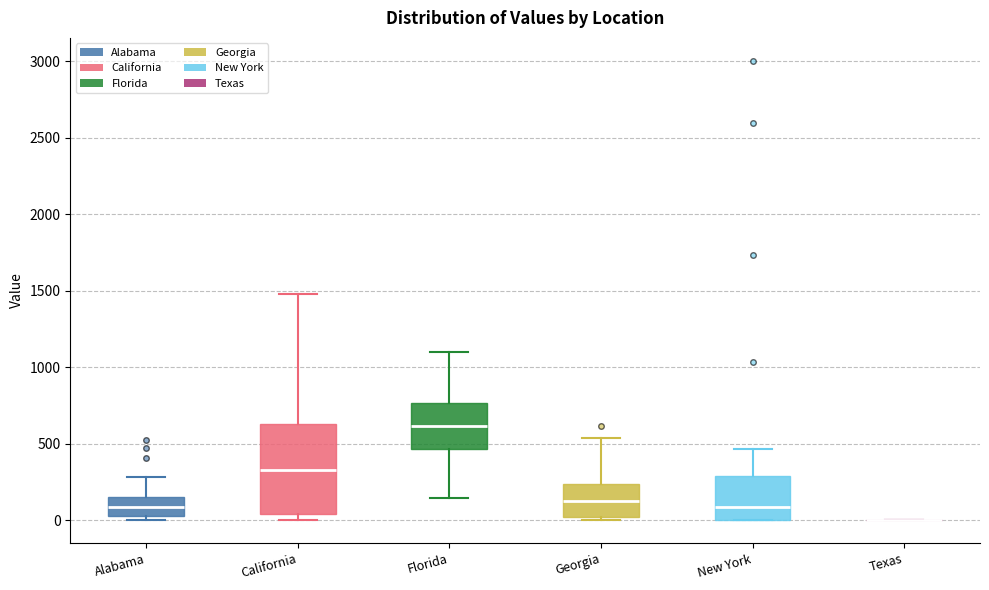

Reading left to right, read every box against the y-axis: the position of its median line, the range the box covers, and the ends of its whiskers. The values are not printed on the chart, so give them approximately, as read against the axis.

Alabama: median 100, box 0 to 150, whiskers 0 (just below the box's lower edge) to 300
California: median 350, box 50 to 650, whiskers 0 to 1500
Florida: median 600, box 450 to 750, whiskers 150 to 1100
Georgia: median 150, box 0 to 250, whiskers 0 (just below the box's lower edge) to 550
New York: median 100, box 0 to 300, whiskers 0 to 450
Texas: box collapsed to a line at 0, whiskers 0 to 0